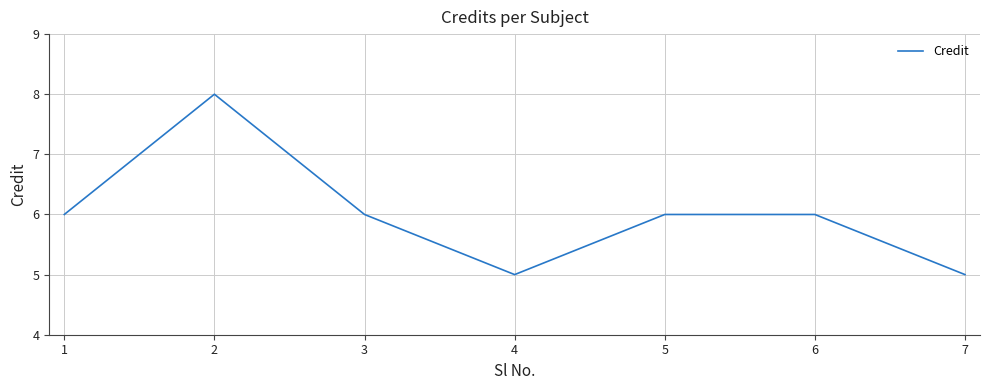

Which category has the highest value across all series?

2